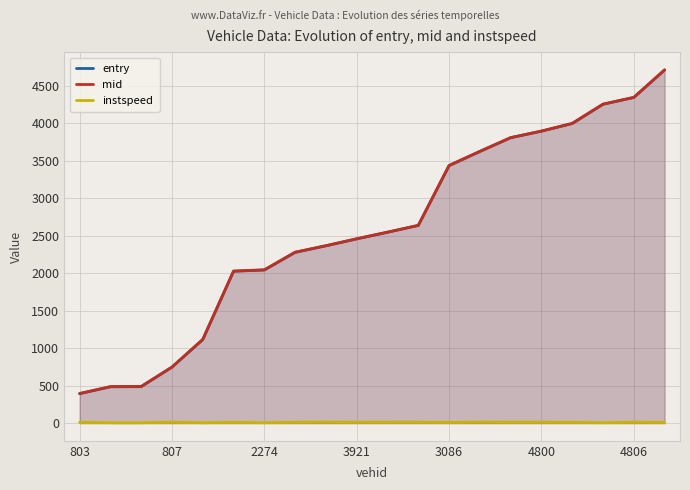

True or false: instspeed and entry cross at least once.

False